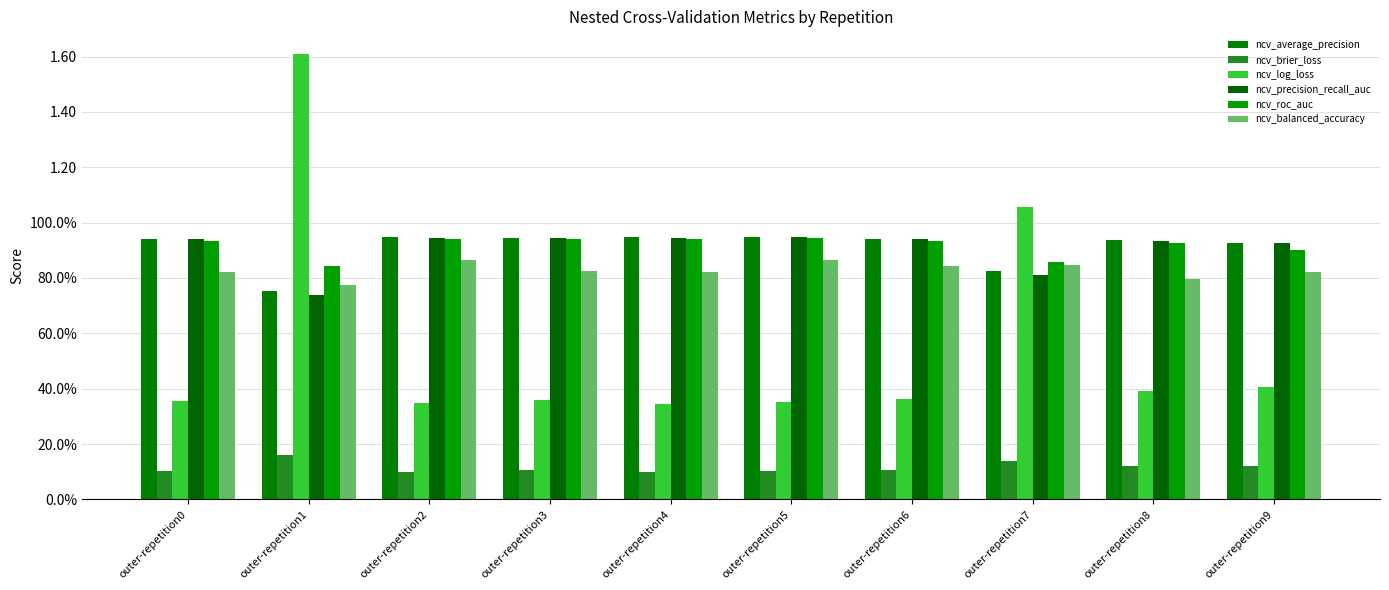

Which series has the largest total across all categories?

ncv_roc_auc